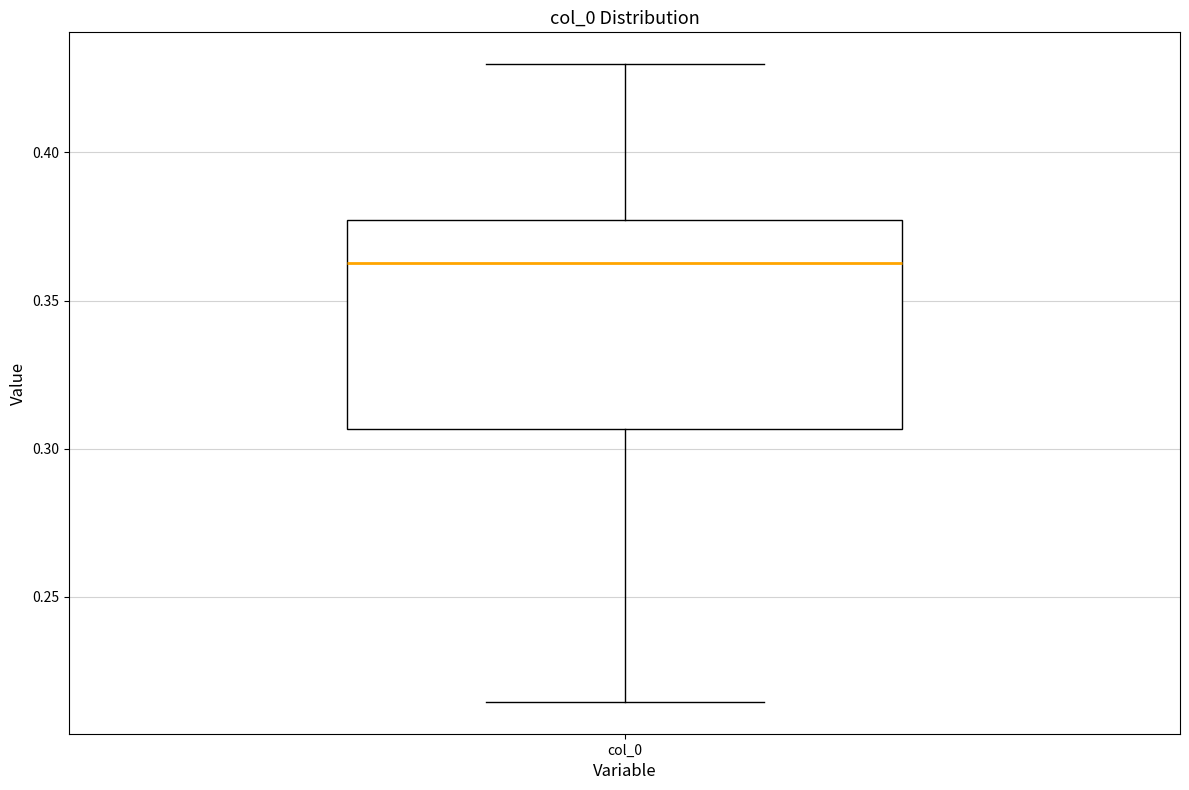

Transcribe this box plot: give where the median line is, the range the box spans, and where the two whiskers end, as read against the y-axis. The values are not printed on the chart, so give them approximately, as read against the axis.

median 0.365, box 0.305 to 0.375, whiskers 0.215 to 0.430